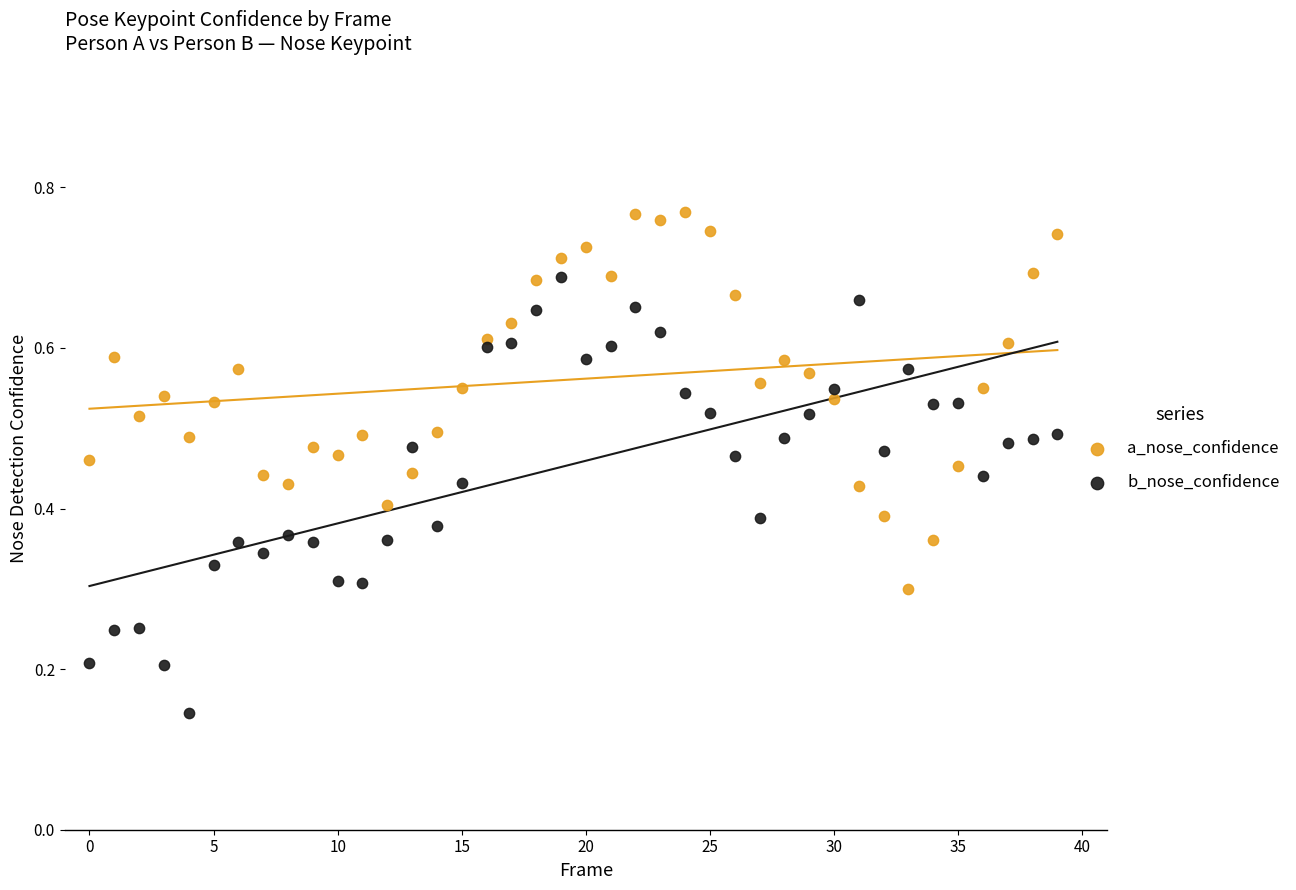

Which series contains the highest Y value?

a_nose_confidence